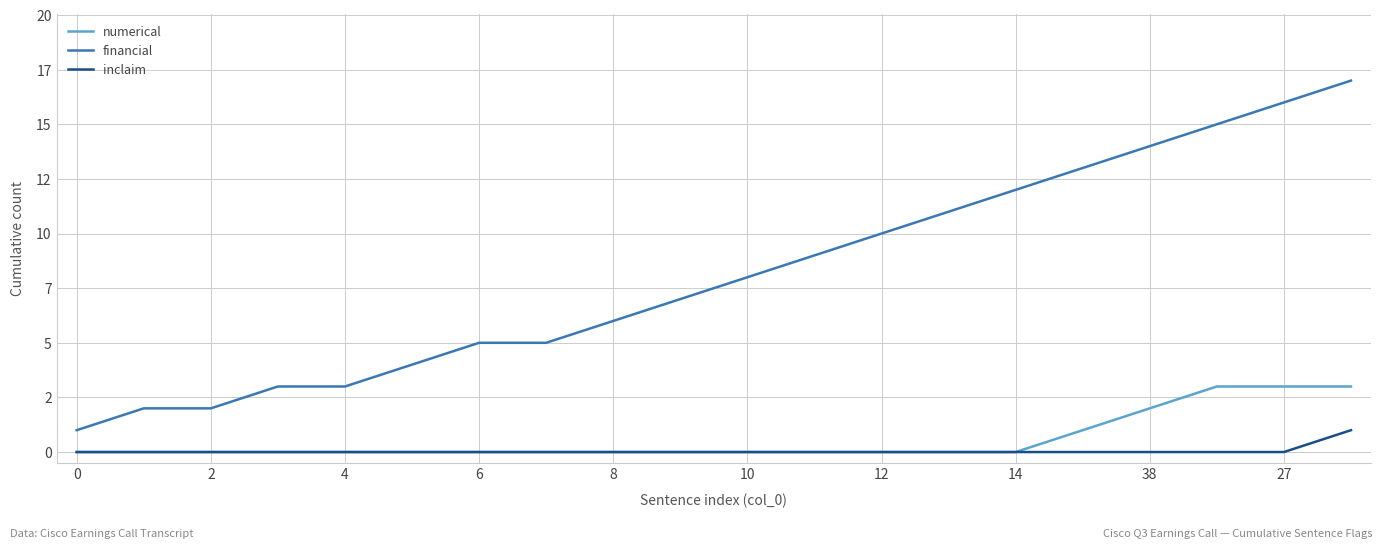

What are all the series names shown in the legend?

numerical, financial, inclaim